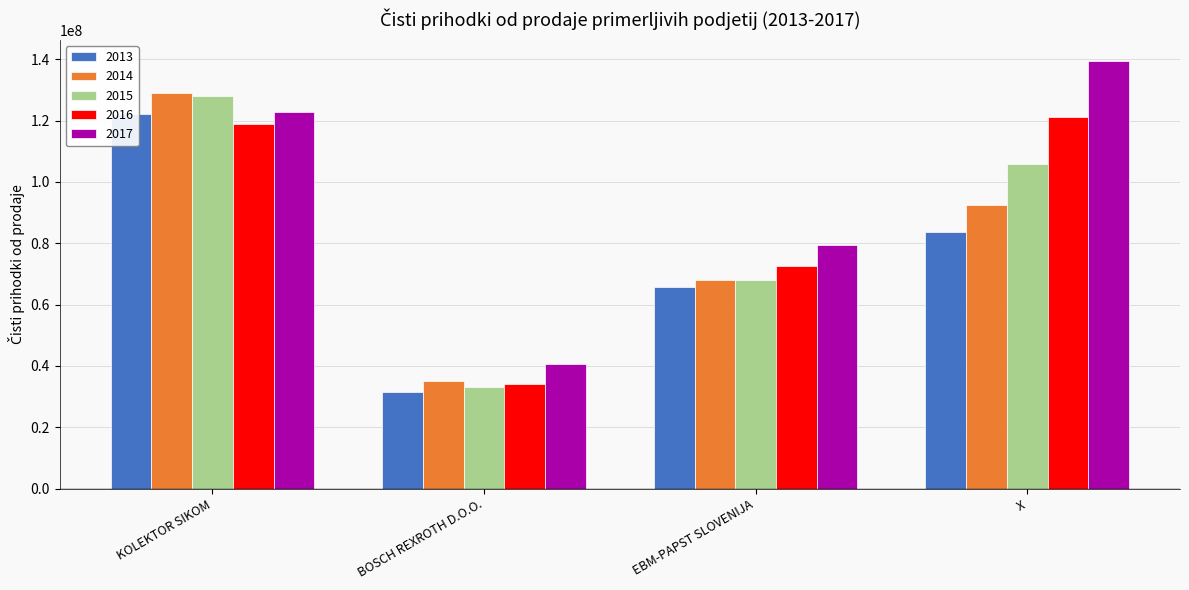

Rank the series by their maximum value, from lowest to highest.

2016, 2013, 2015, 2014, 2017